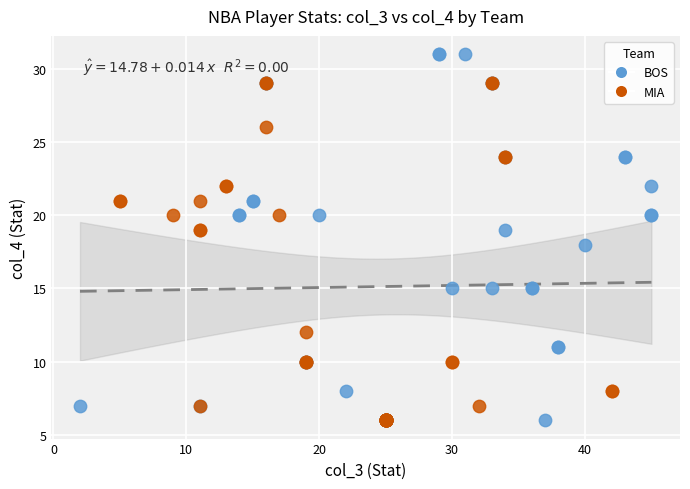

Which series has the widest spread of Y values?

BOS